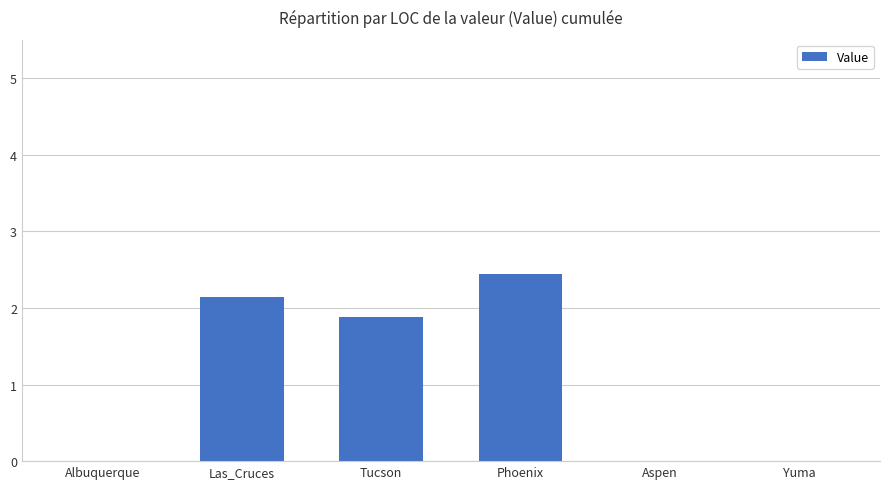

What is the greatest value displayed?

2.4